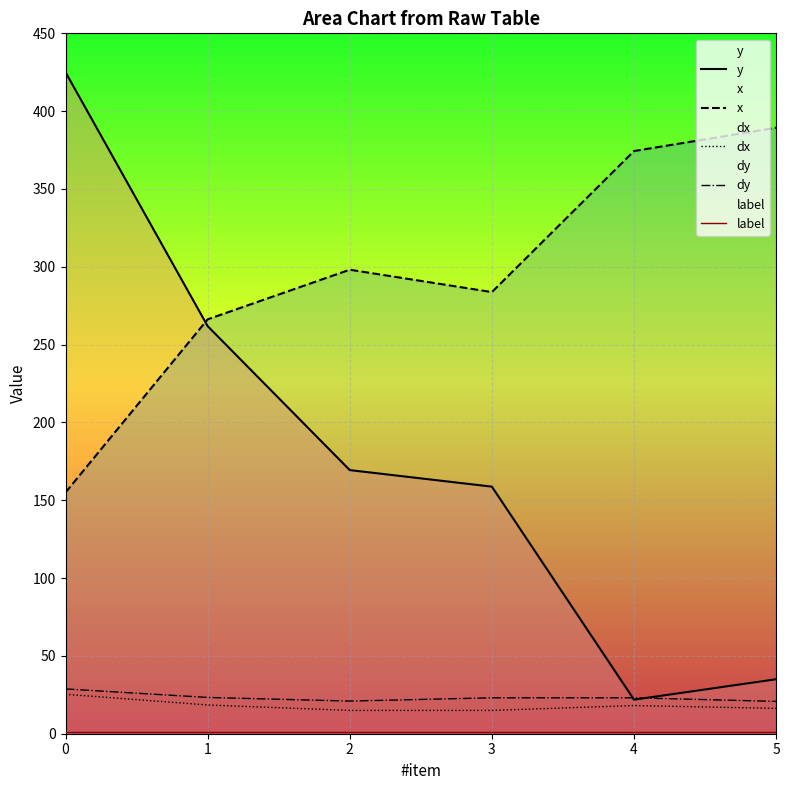

What is the lowest value of the y series?

21.9